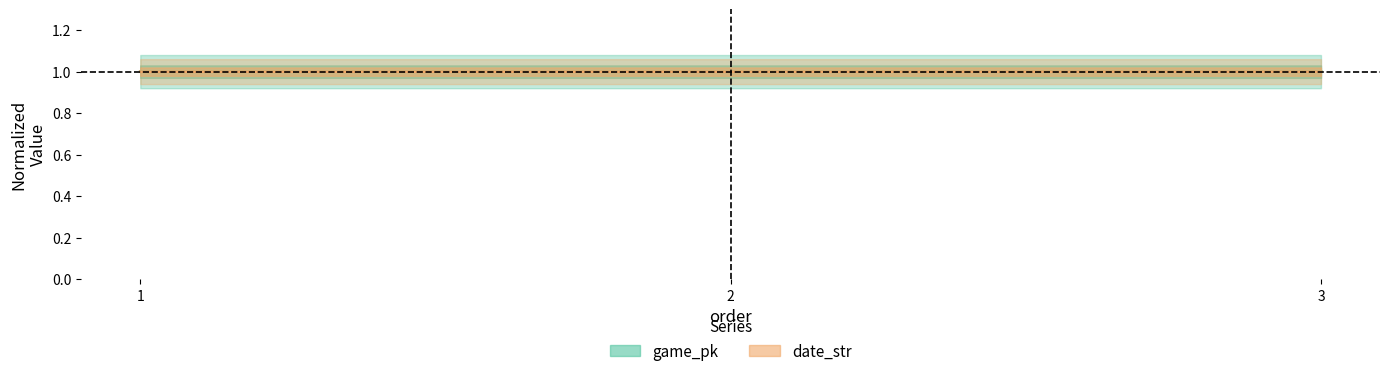

Reading left to right, list all the values displayed in this chart.

game_pk: 1.0	1.0	1.0
date_str: 1.0	1.0	1.0